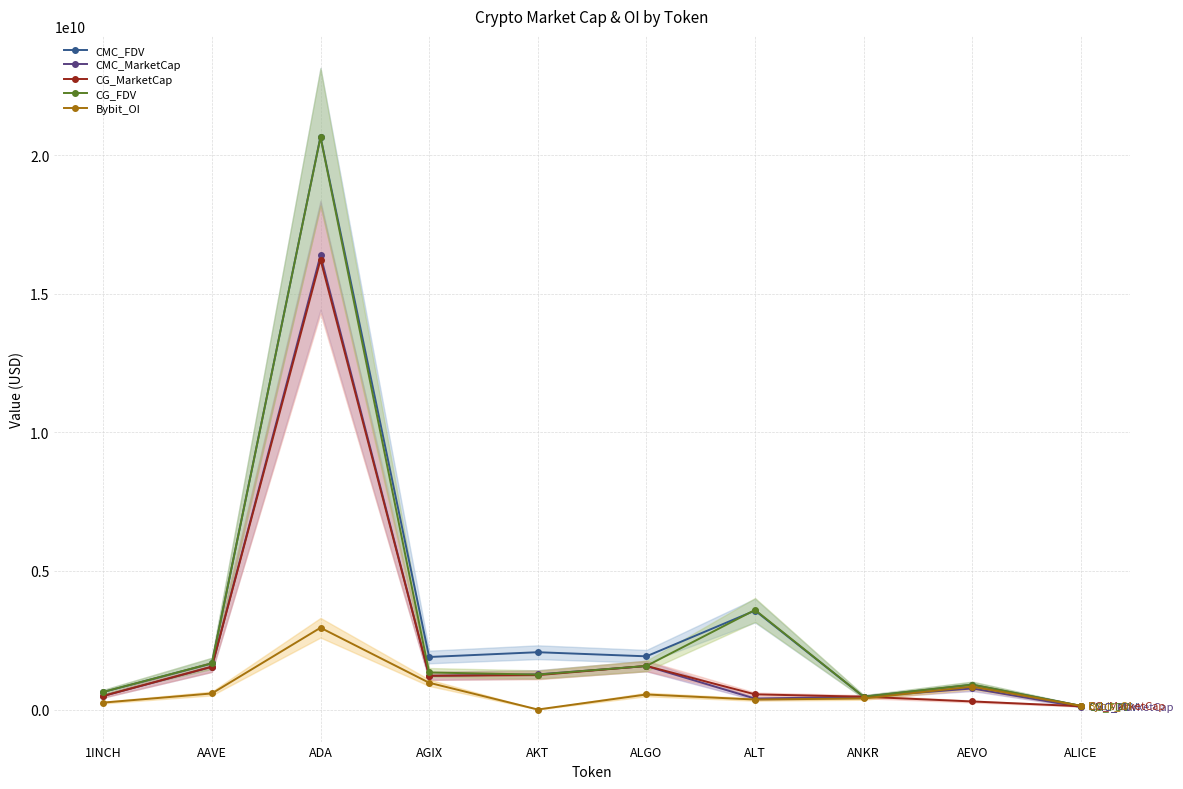

What is the label of the 3rd point from the right?

ANKR